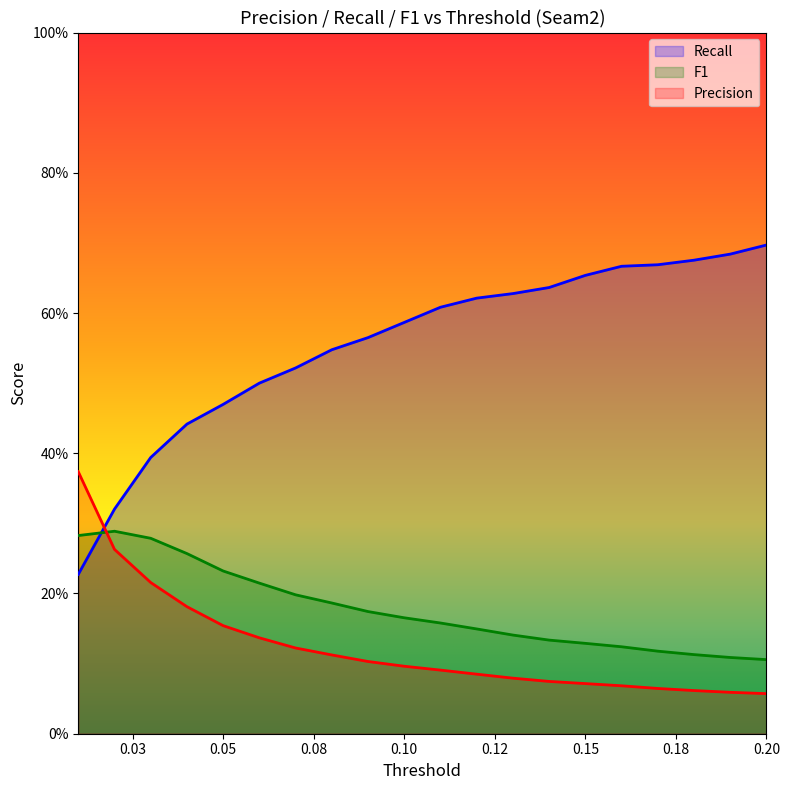

What are all the series names shown in the legend?

Recall, F1, Precision